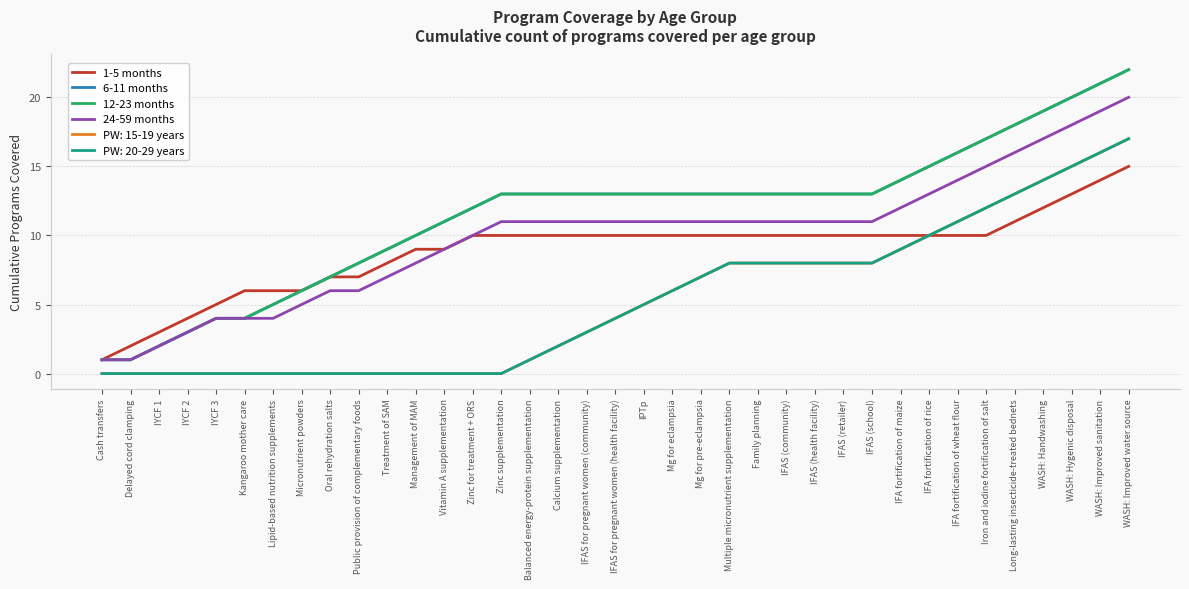

What is the difference between the second highest and minimum values in the 6-11 months series?

20